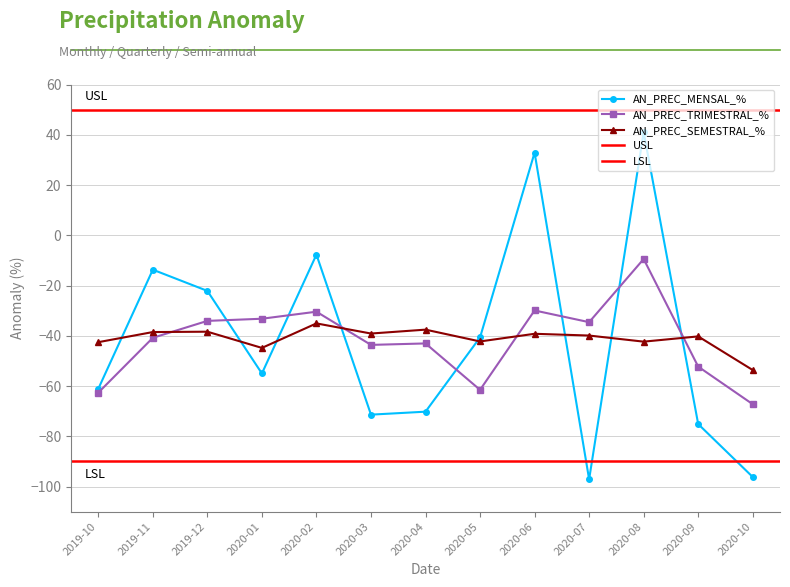

What is the smallest value displayed?

-97.1